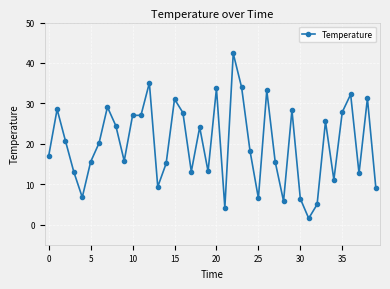

How many categories are shown in the chart?

40